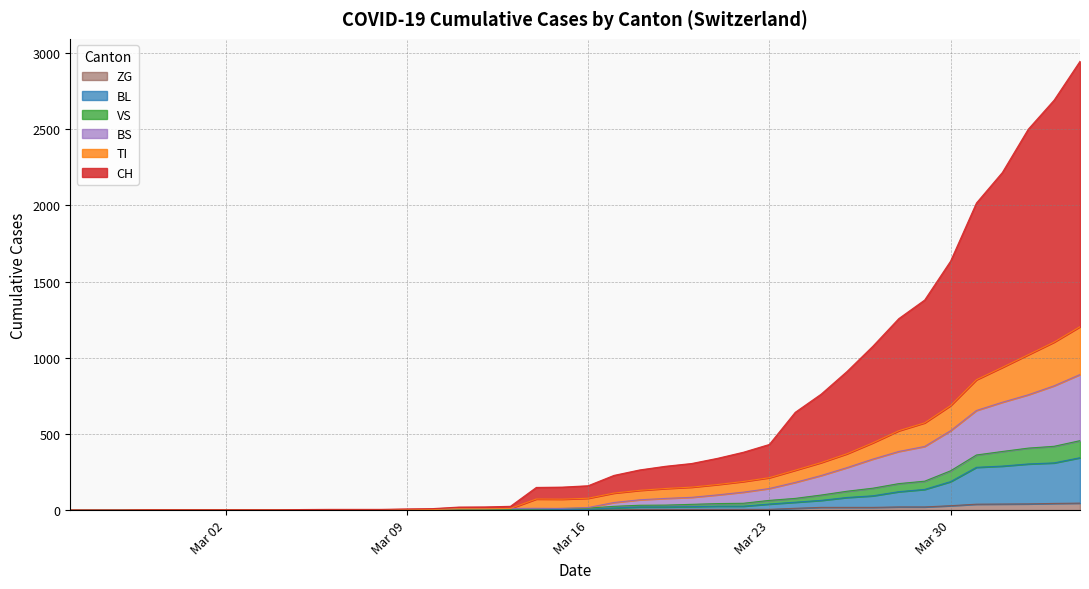

What are all the series names shown in the legend?

ZG, BL, VS, BS, TI, CH